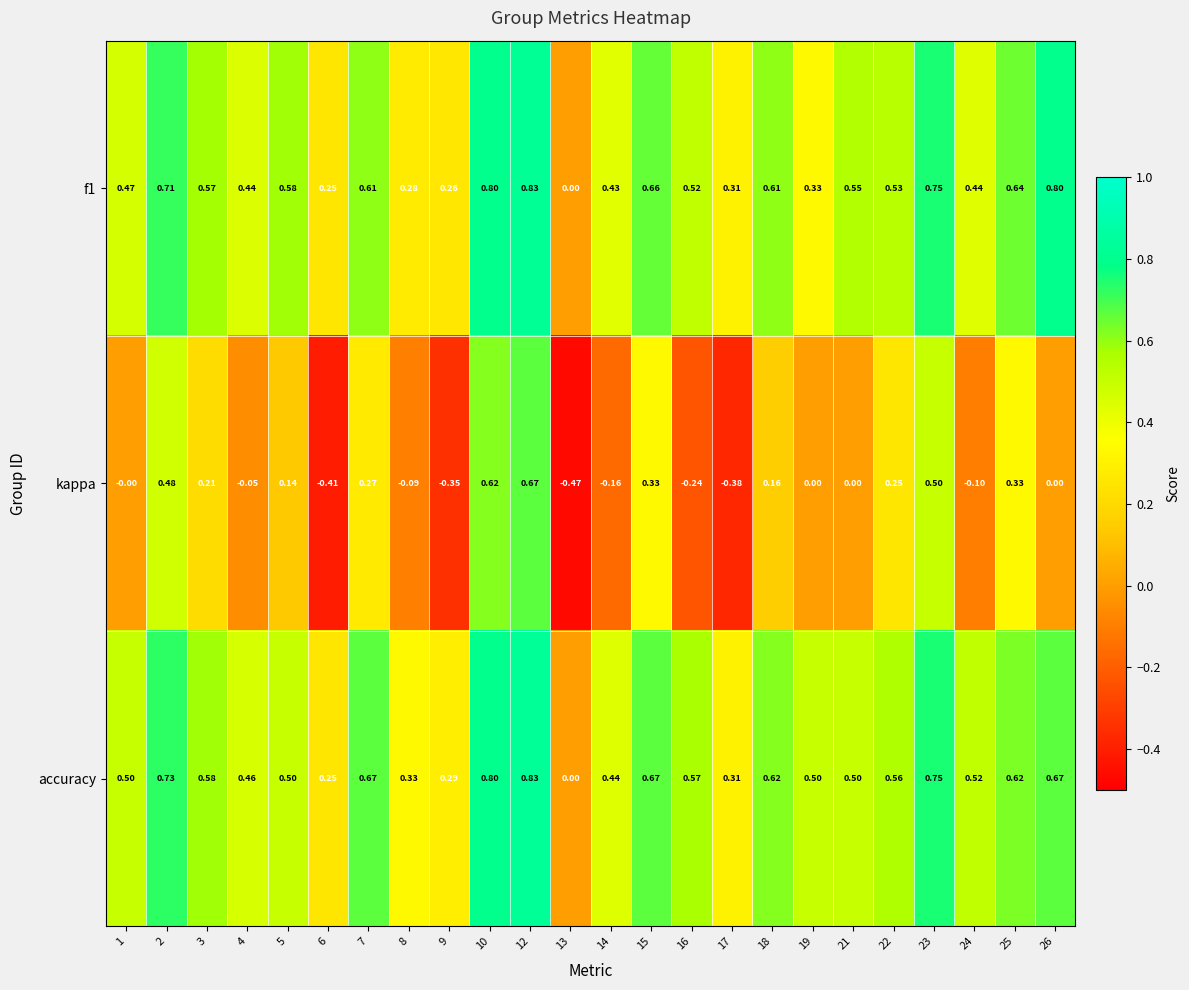

Is the value of kappa at 14 greater than the value of accuracy at 8?

No